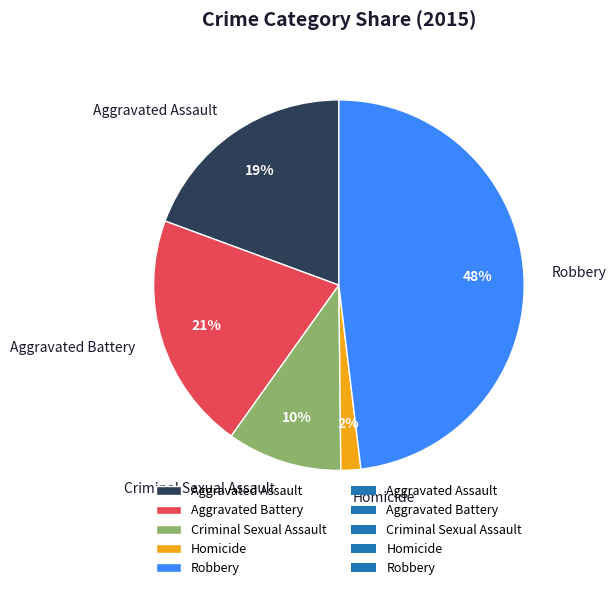

To the nearest percent, what is the combined percentage of Robbery and Homicide?

50%